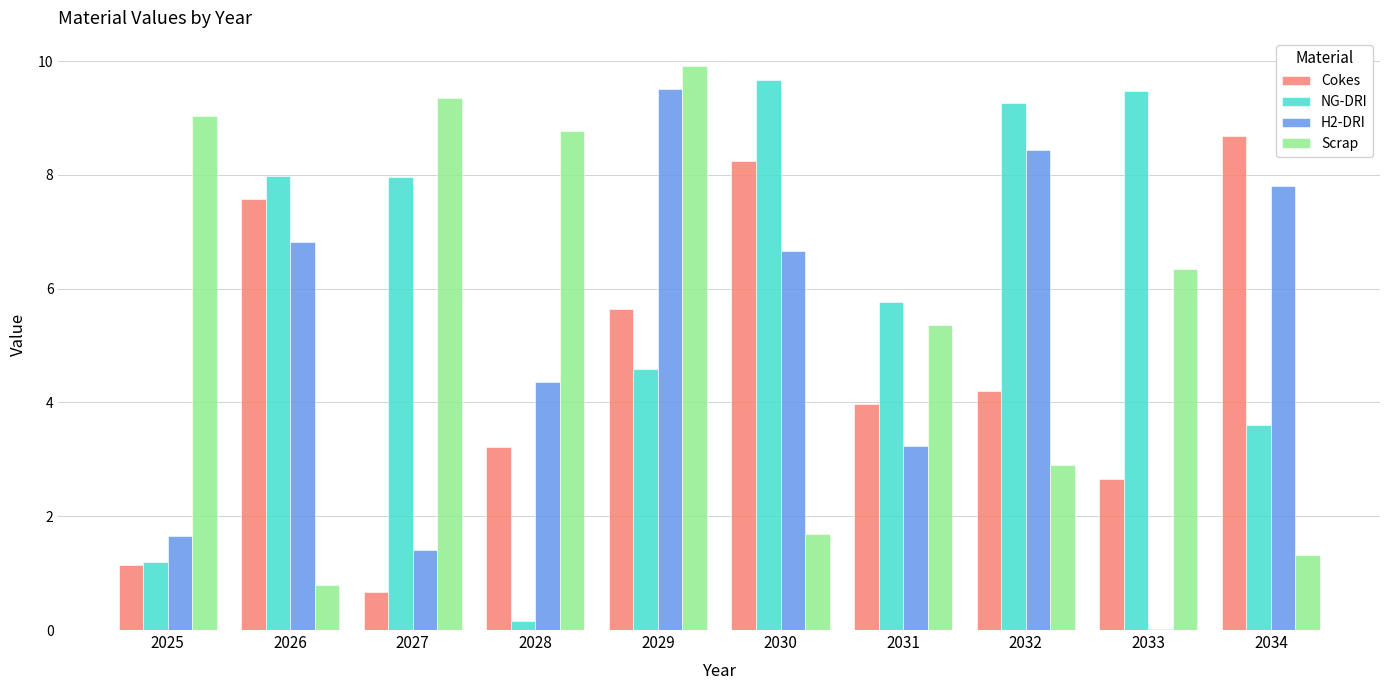

The Scrap series shows 9.0 at 2025. True or false?

True